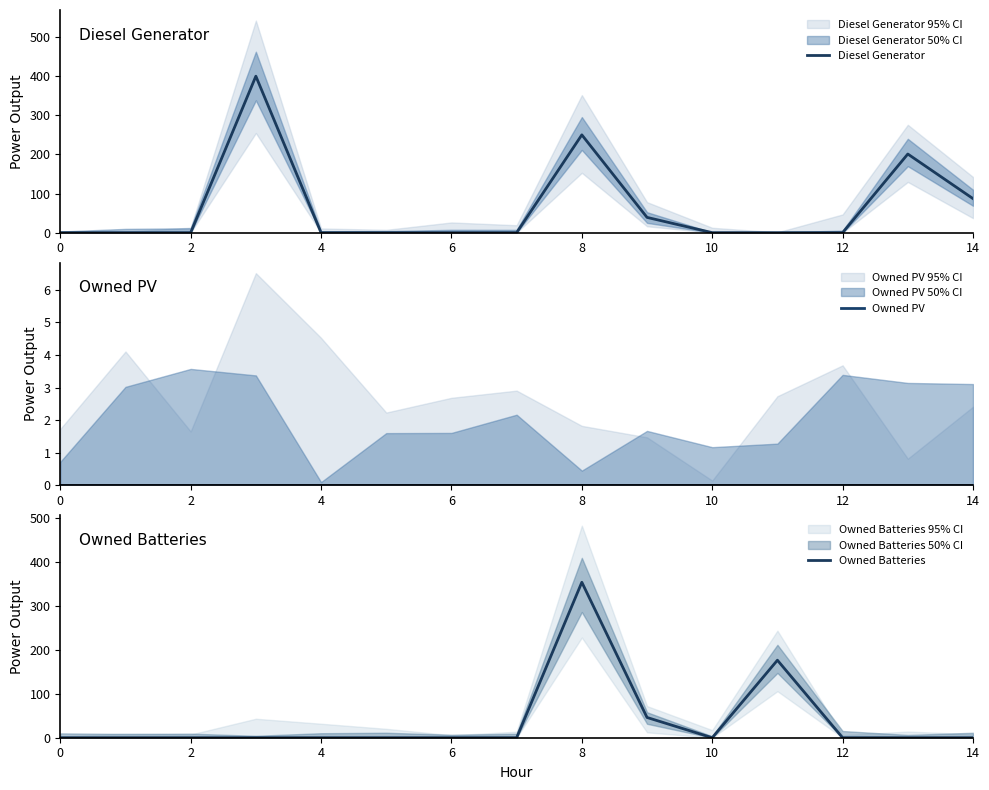

Read the Diesel Generator value at 9.

39.0